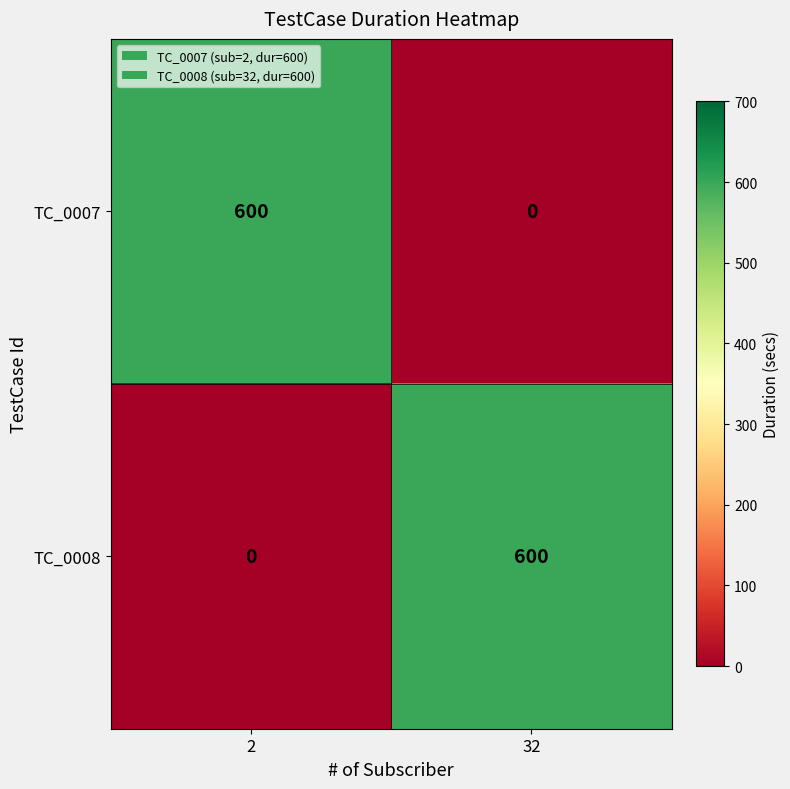

Is it true that TC_0008 equals 0 at 2?

True